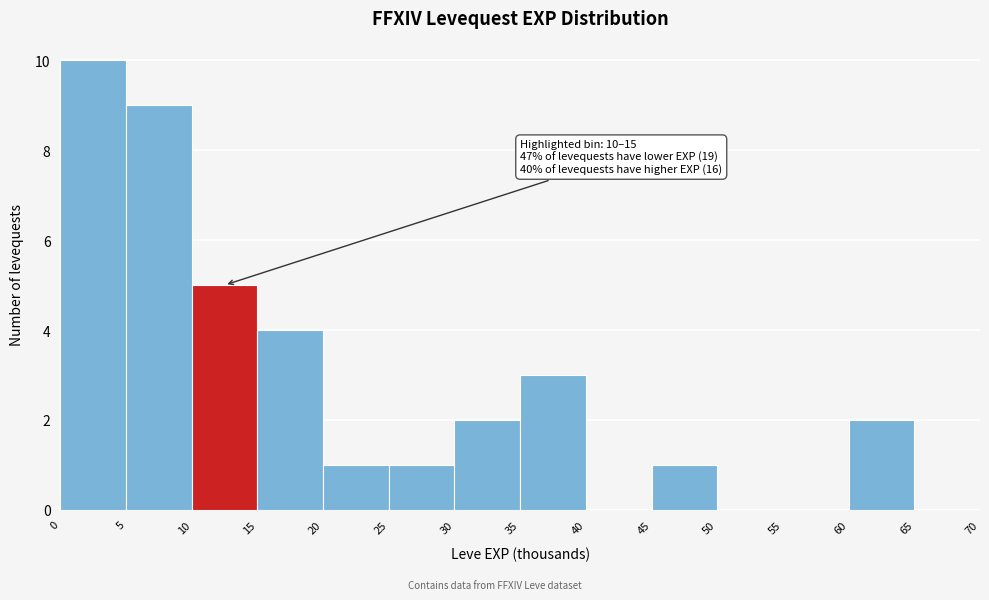

Over which range of the x-axis is the bar tallest?

0 to 5